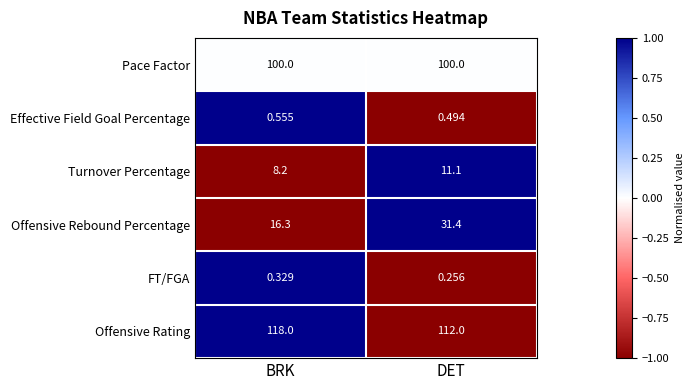

At which label is Effective Field Goal Percentage closest to 0?

DET